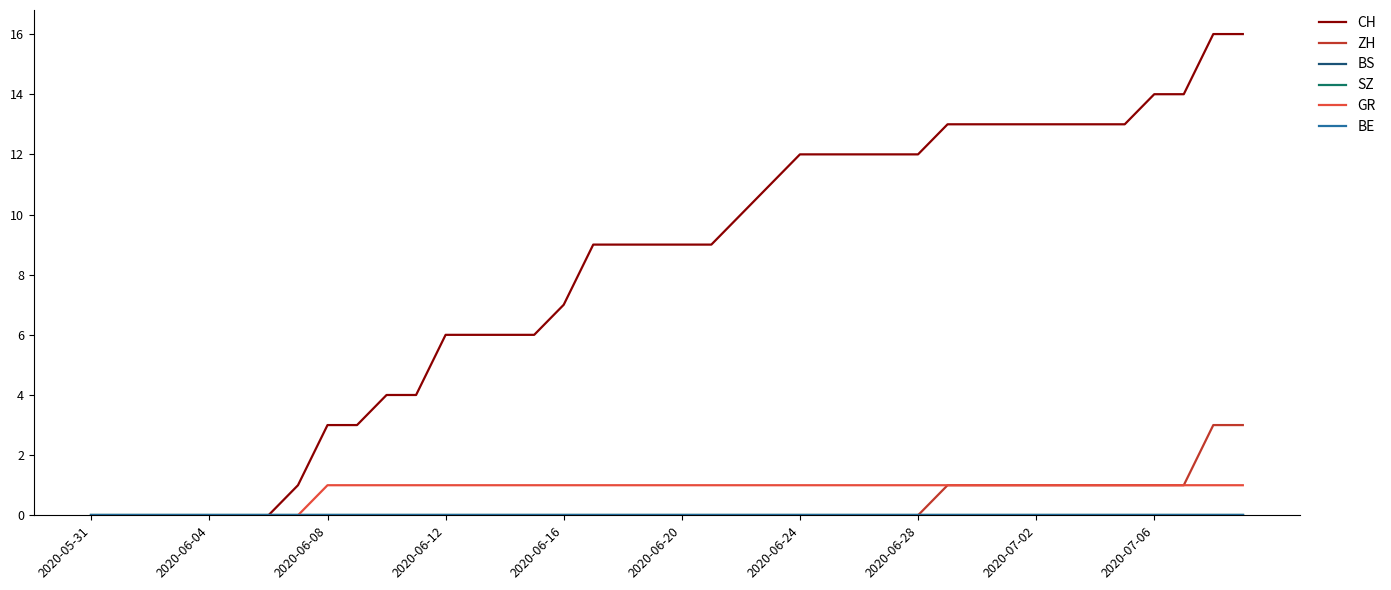

Does the chart have visible grid lines?

No